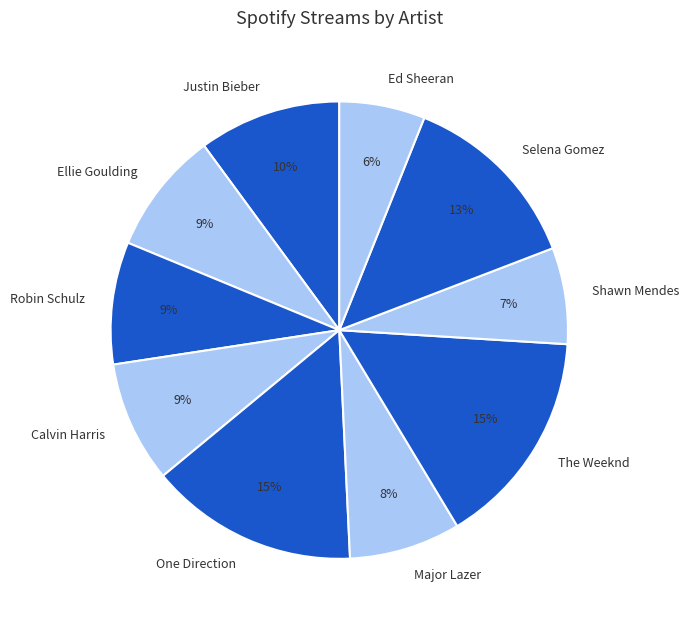

Is the sum of Shawn Mendes and Robin Schulz greater than half?

No